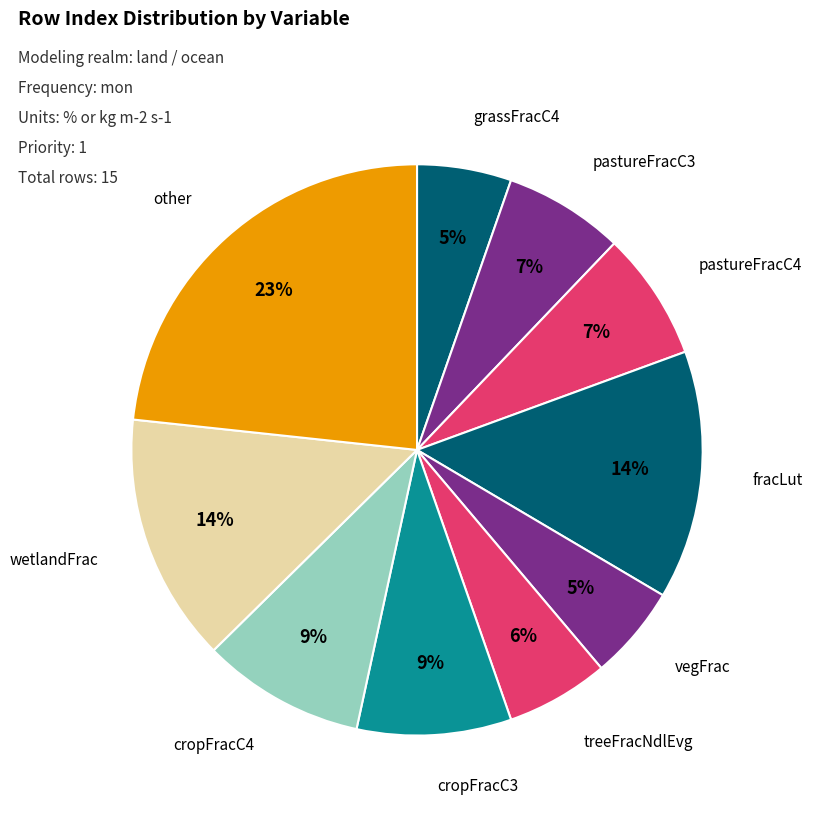

How many slices are in this pie chart?

10